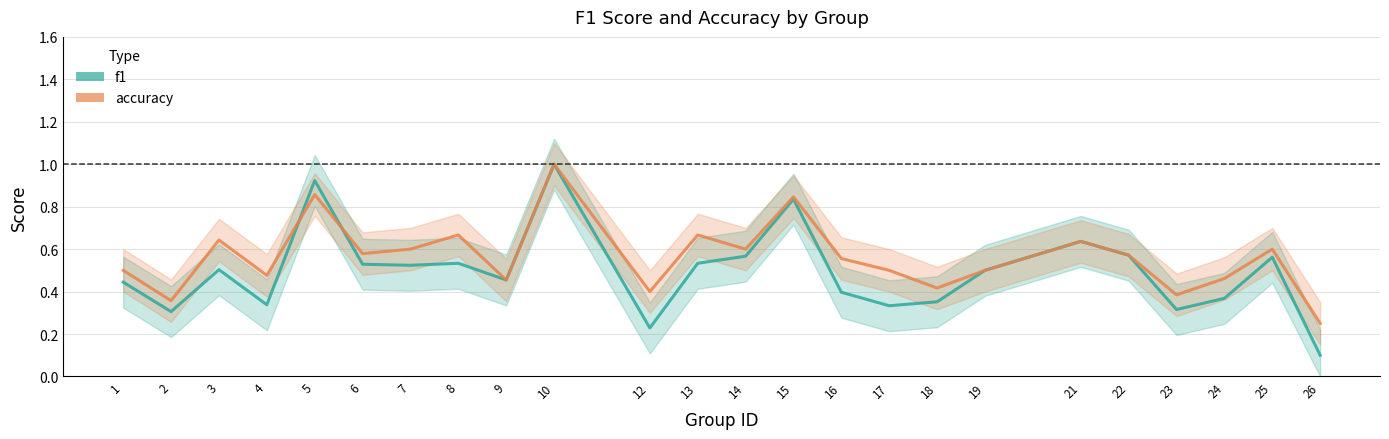

Rank the categories by accuracy value from lowest to highest.

26, 2, 23, 12, 18, 9, 24, 4, 1, 17, 19, 16, 22, 6, 7, 14, 25, 21, 3, 8, 13, 15, 5, 10